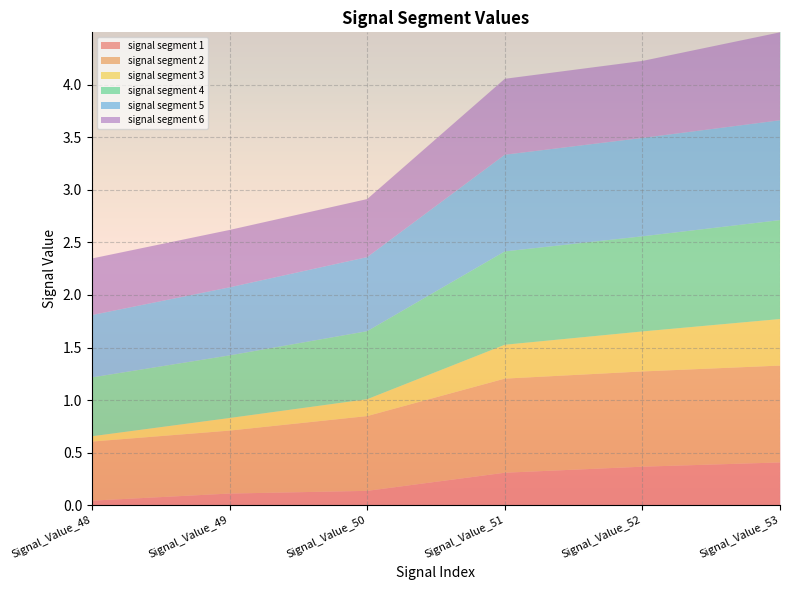

Reading left to right, list all the values displayed in this chart.

signal segment 1: 0.0	0.1	0.1	0.3	0.4	0.4
signal segment 2: 0.6	0.6	0.7	0.9	0.9	0.9
signal segment 3: 0.1	0.1	0.2	0.3	0.4	0.4
signal segment 4: 0.6	0.6	0.6	0.9	0.9	0.9
signal segment 5: 0.6	0.6	0.7	0.9	0.9	0.9
signal segment 6: 0.5	0.5	0.6	0.7	0.7	0.8